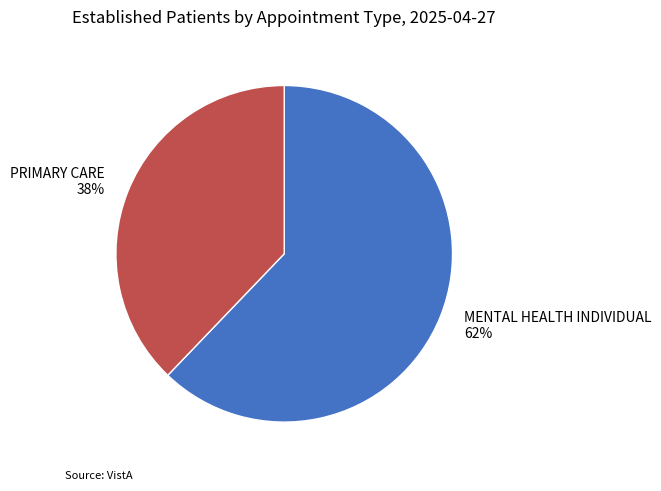

Count the number of slices in the pie.

2